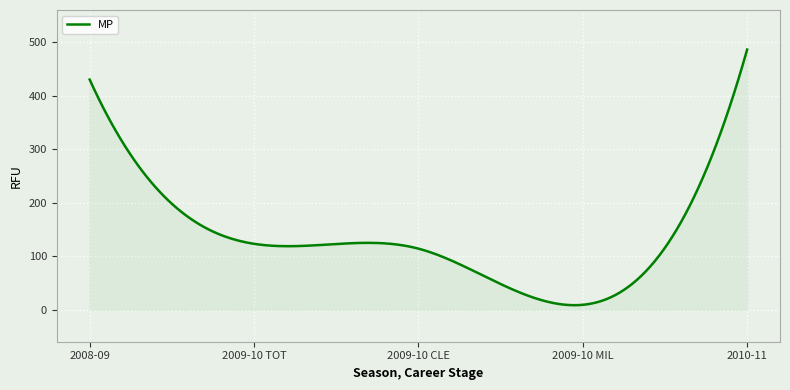

What is the difference between the maximum and minimum values?

477.7